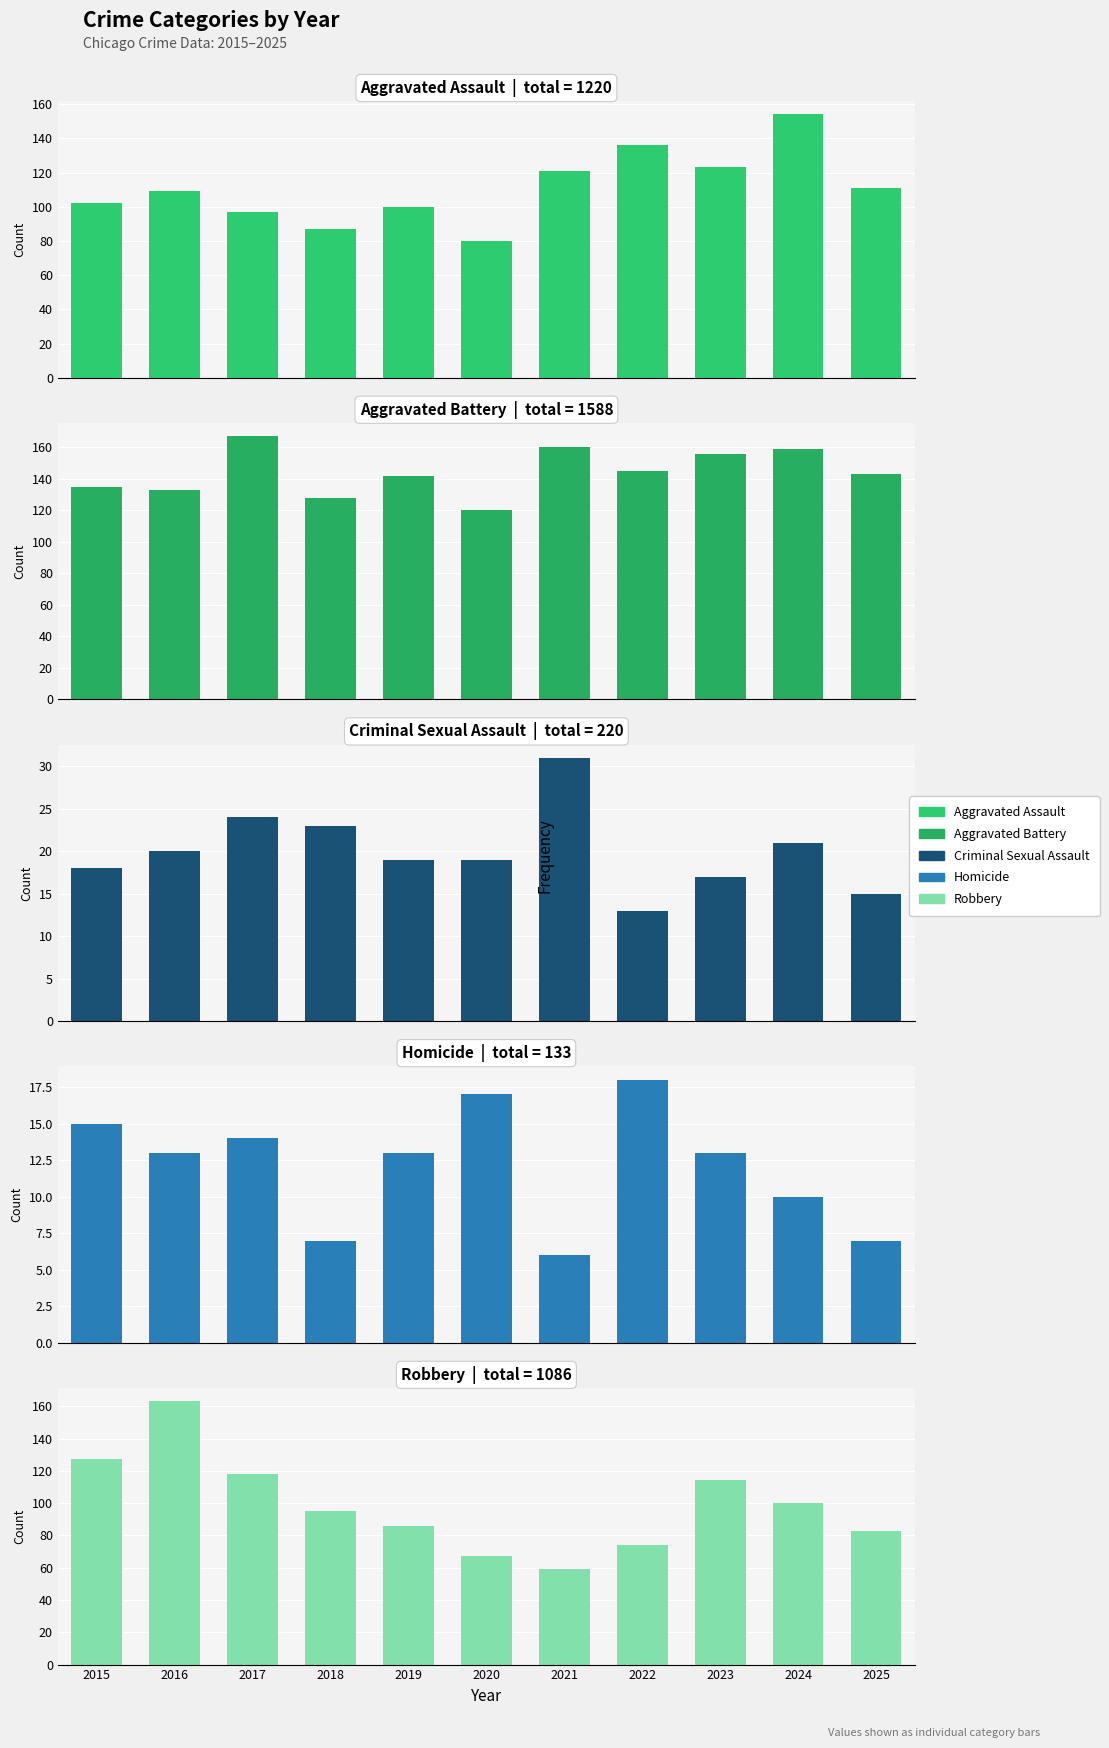

Which label corresponds to the largest value in the chart?

2017